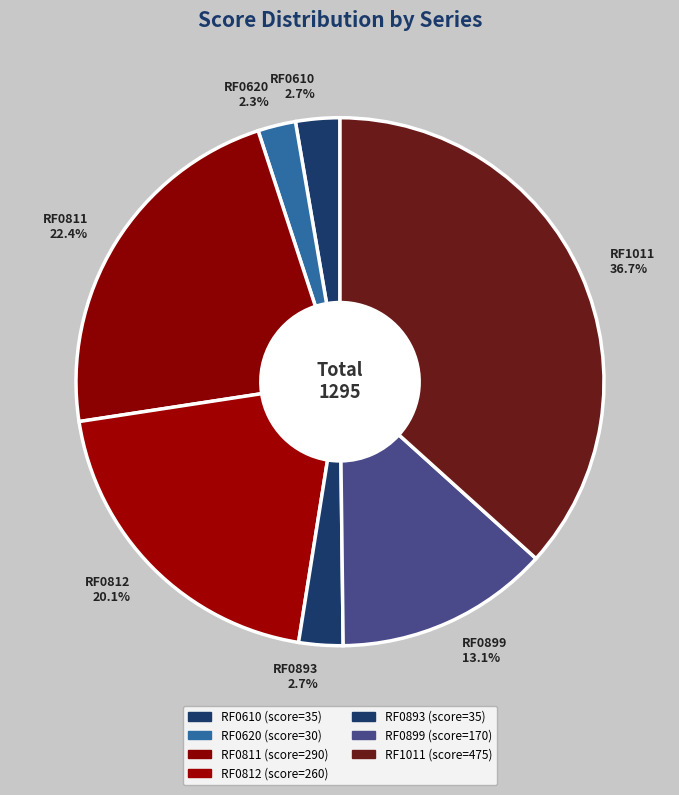

How many segments does this pie chart have?

7